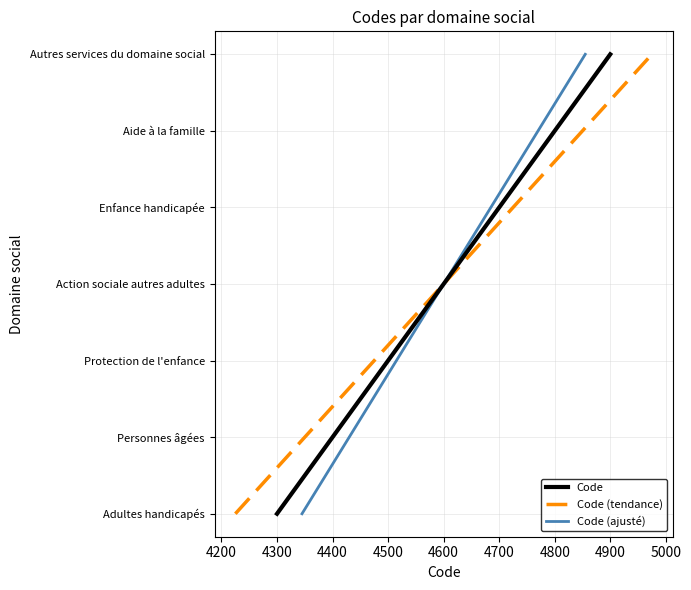

How many values in the Code series exceed 3?

3